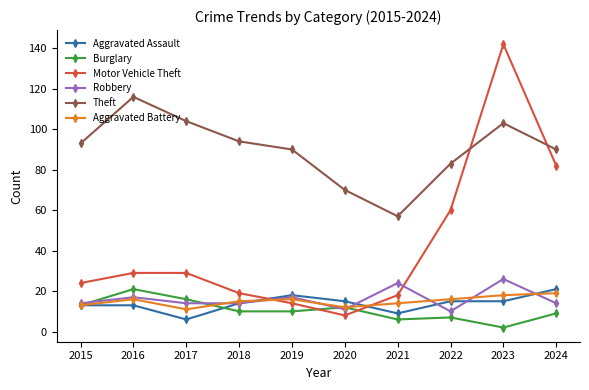

Which series has the widest spread of values?

Motor Vehicle Theft